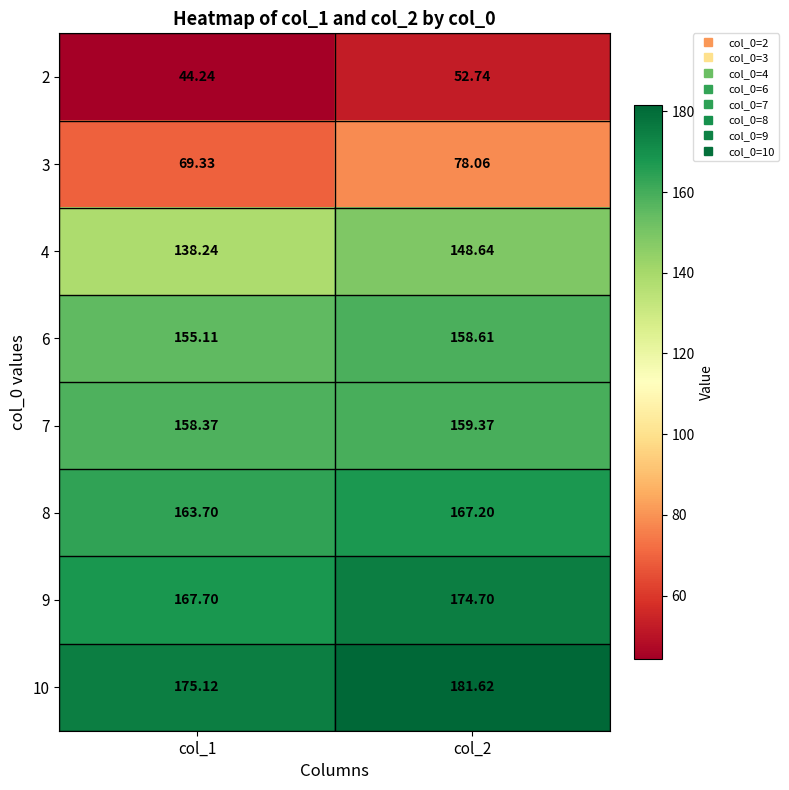

What is the greatest value displayed?

181.6